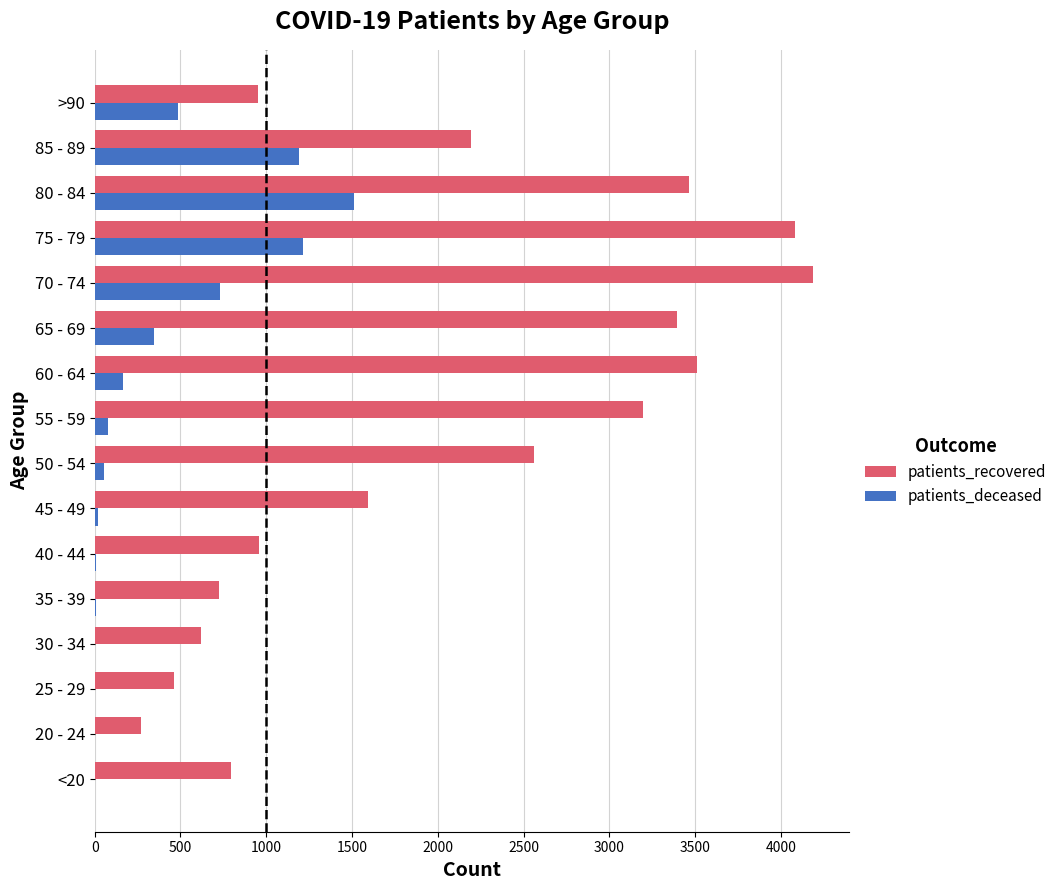

Which series has the largest total across all categories?

patients_recovered